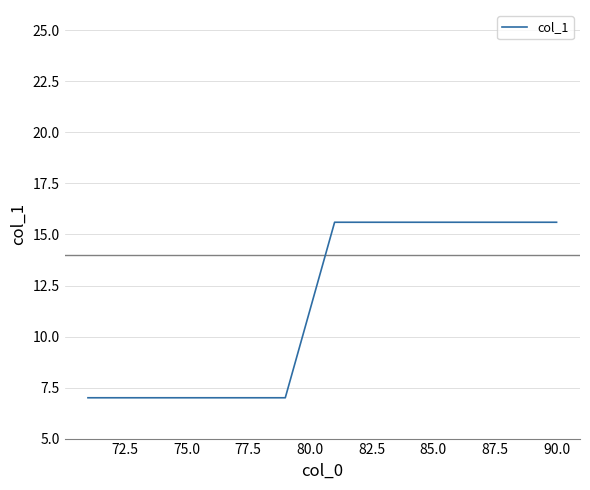

Does the chart display data point markers on the line(s)?

No